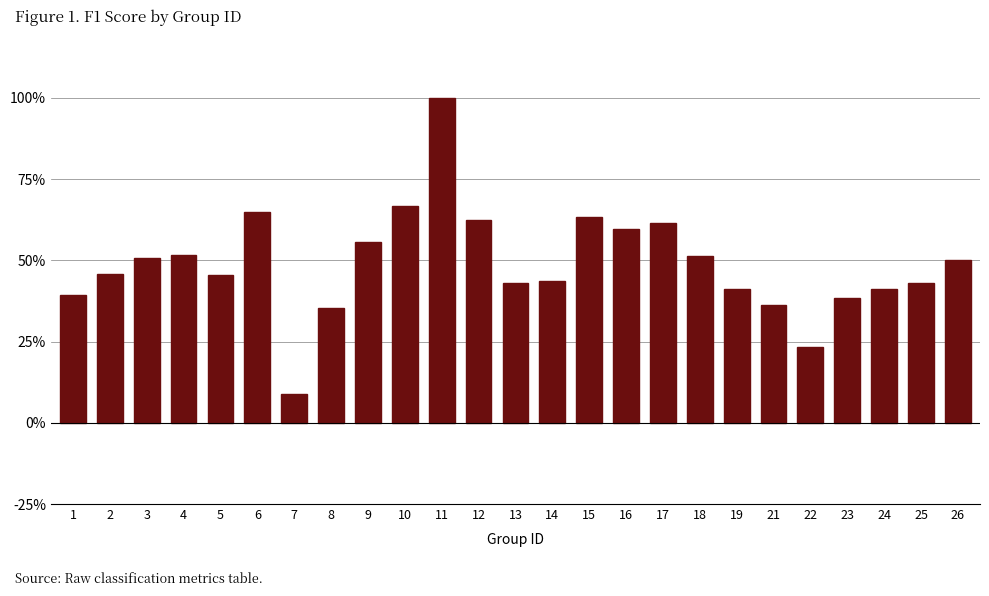

What is the minimum value shown in the chart?

0.1